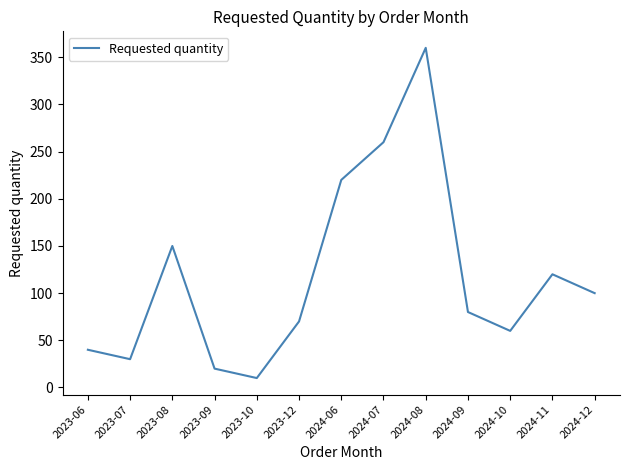

What position from the right is 2023-10?

9